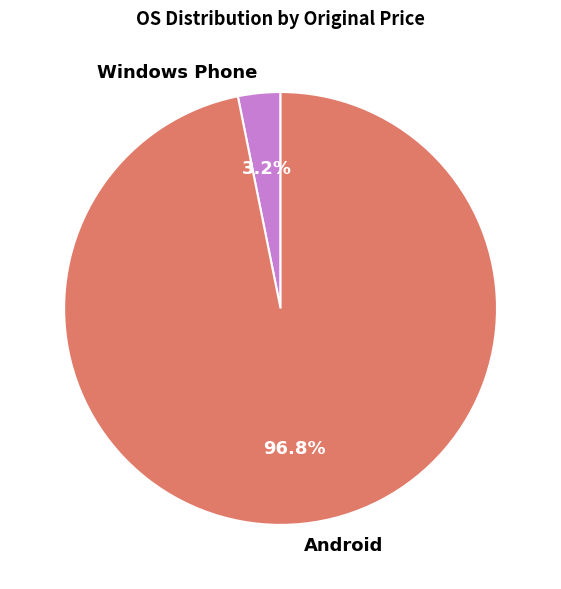

What percentage do Android and Windows Phone together represent?

100.0%